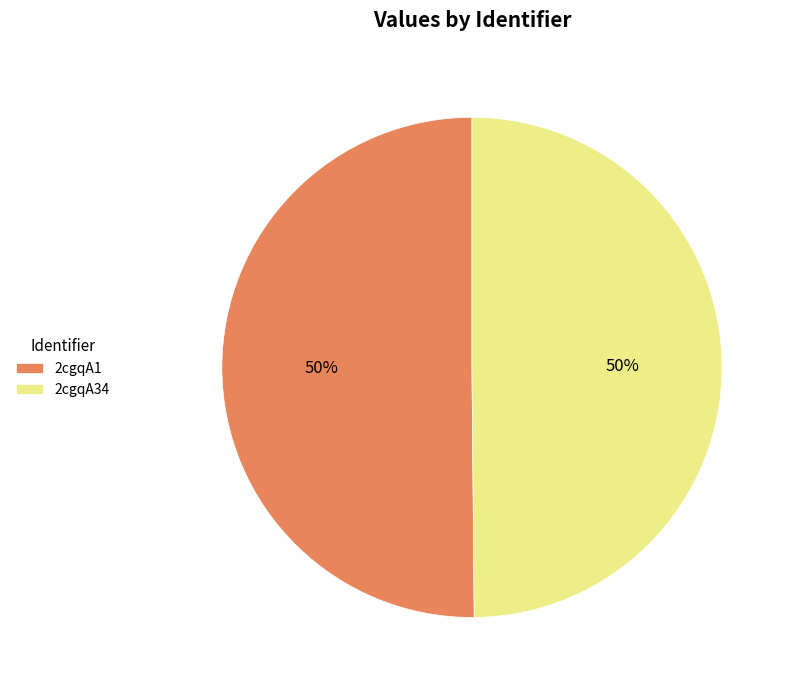

What is the ratio of the value at 2cgqA34 to the value at 2cgqA1?

1.0